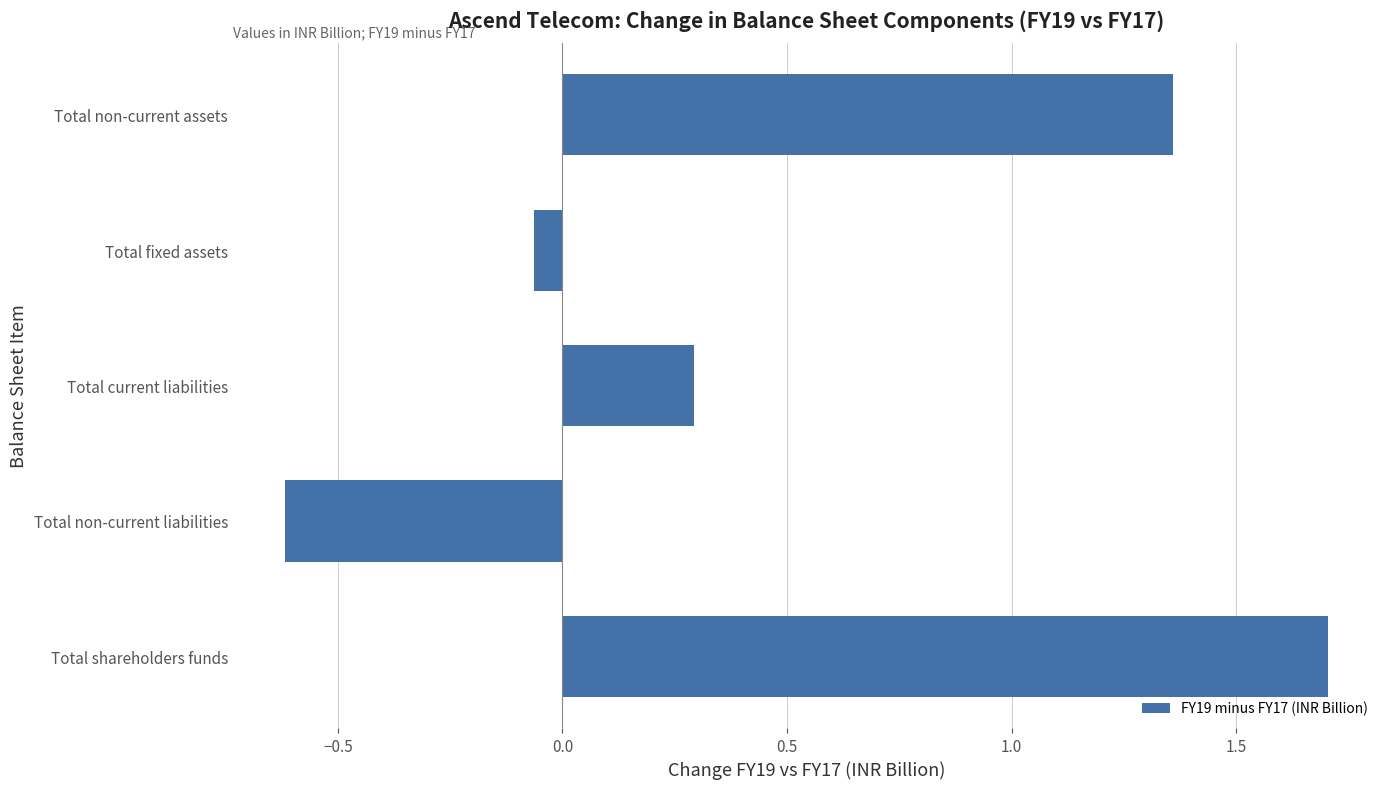

What is the minimum value shown in the chart?

-0.6